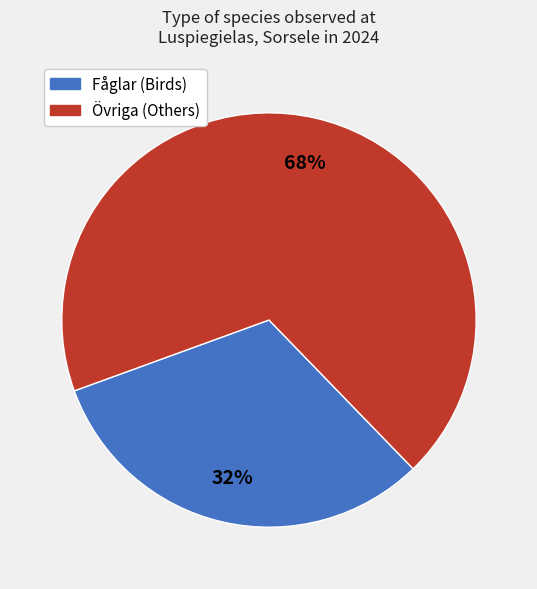

To the nearest percent, what is the average slice percentage?

50%